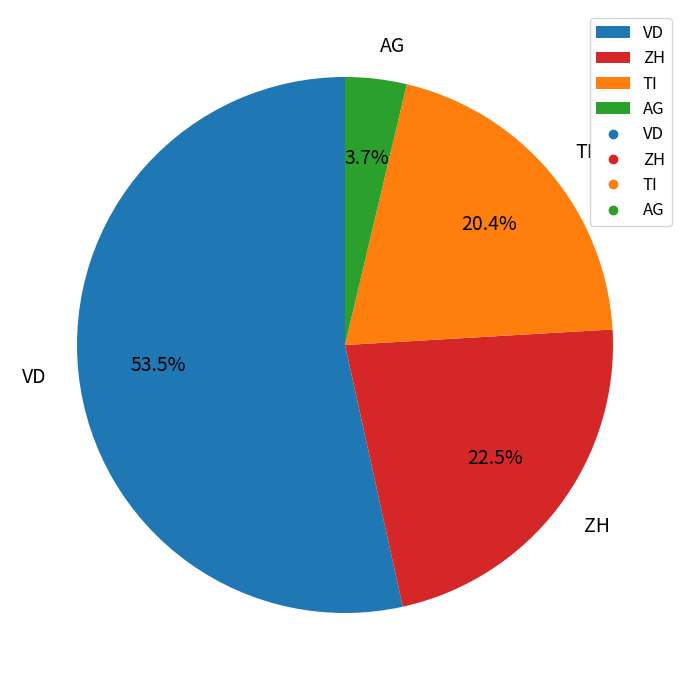

Does ZH represent more than half of the total?

No